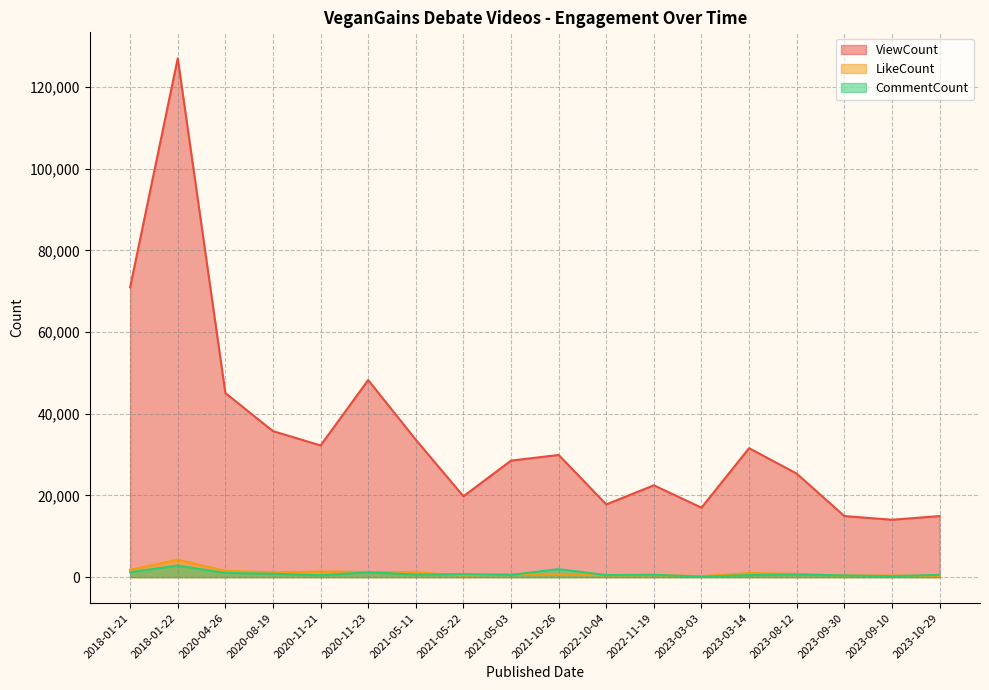

What is the label of the 2nd point from the right?

2023-09-10